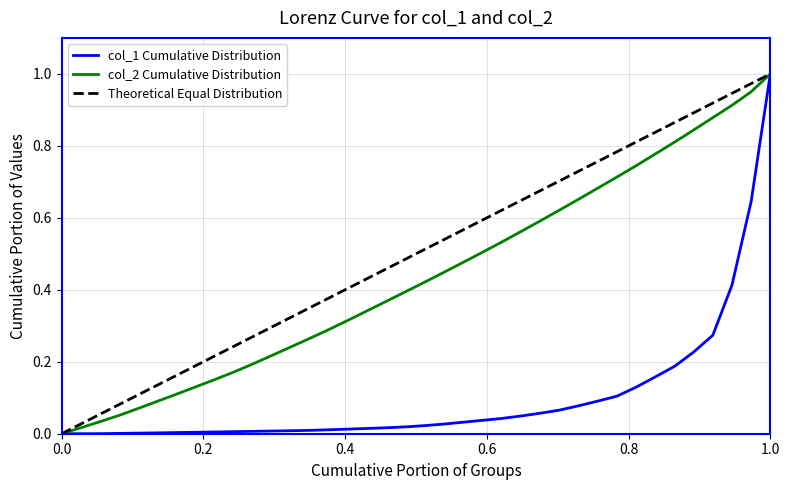

Which series has the largest total across all categories?

Theoretical Equal Distribution